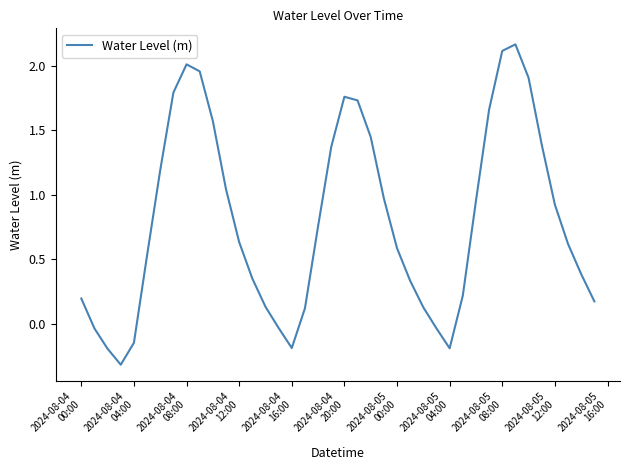

What is the difference between the maximum and minimum values?

2.5